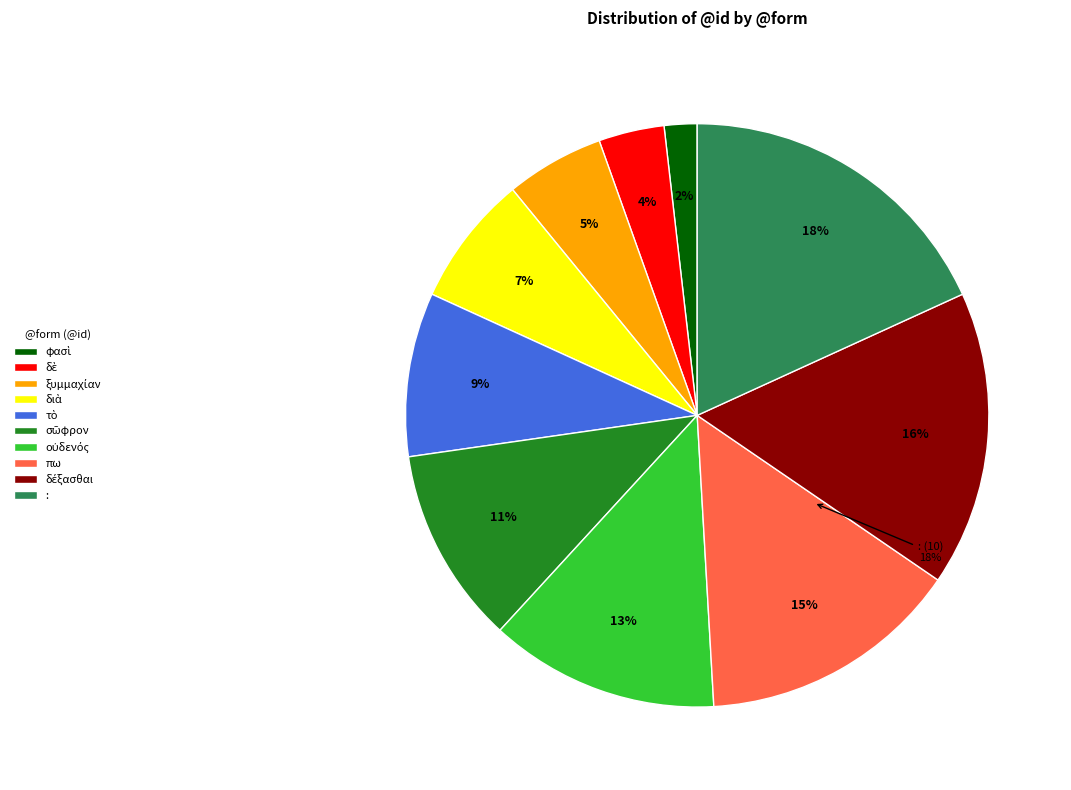

Rank the categories by value from highest to lowest.

:, δέξασθαι, πω, οὐδενός, σῶφρον, τὸ, διὰ, ξυμμαχίαν, δὲ, φασὶ